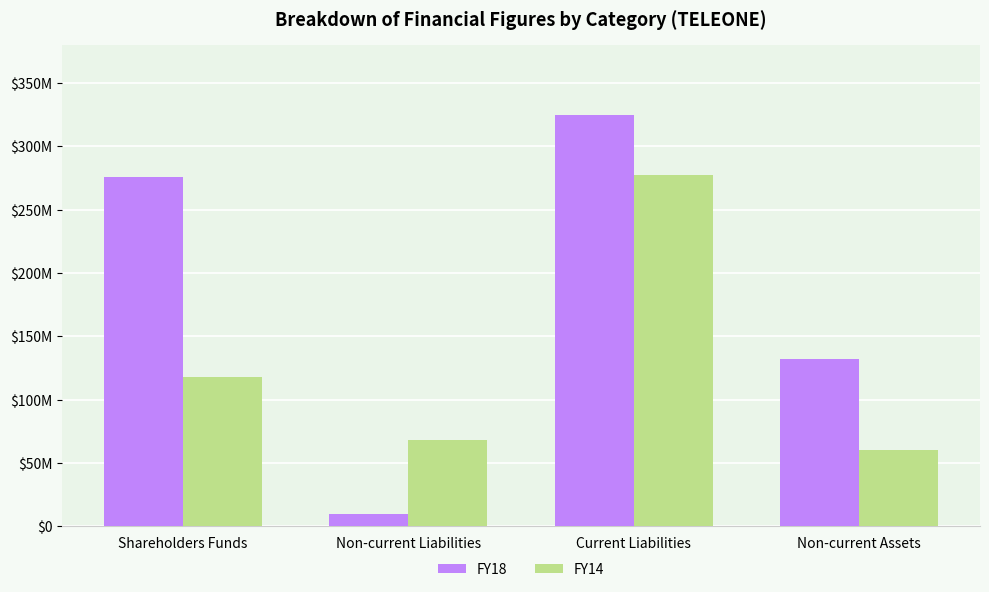

What are all the series names shown in the legend?

FY18, FY14